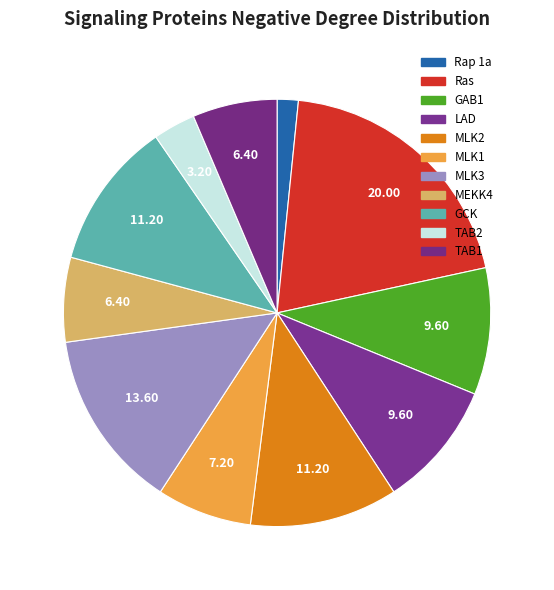

To the nearest percent, what is the combined percentage of LAD and TAB1?

16%